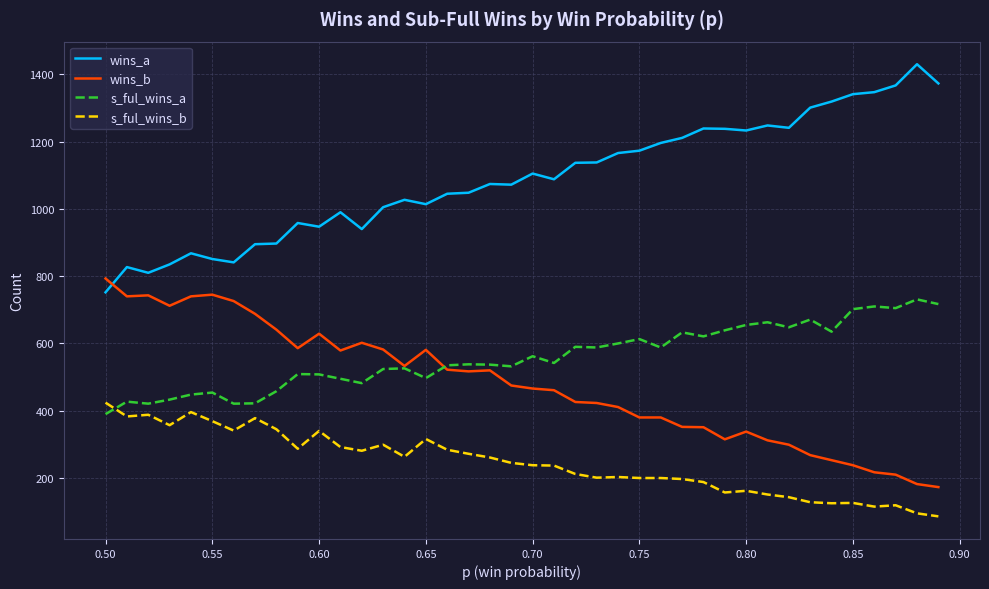

True or false: s_ful_wins_b and wins_b cross at least once.

False